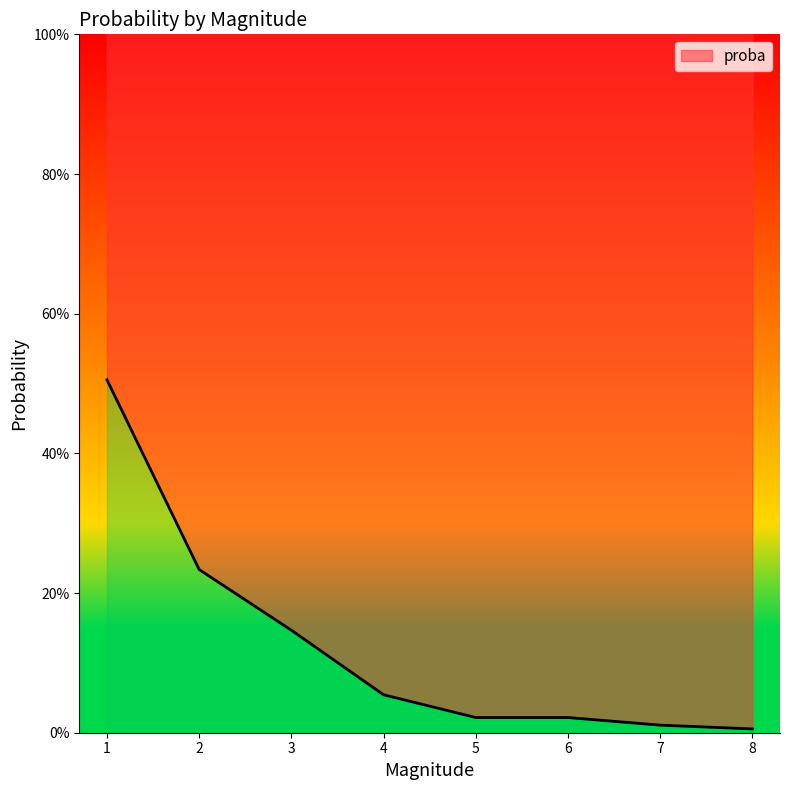

True or false: the data shows 0.5 at 1.

True